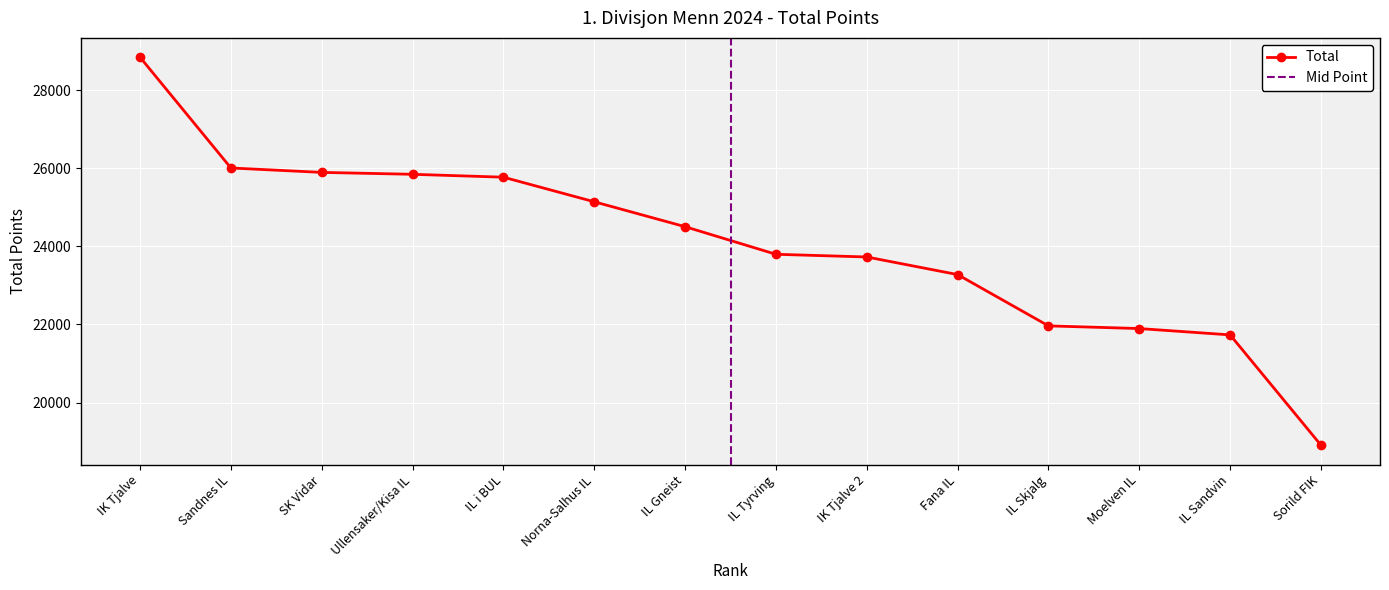

The Total series shows 28845 at IK Tjalve. True or false?

True